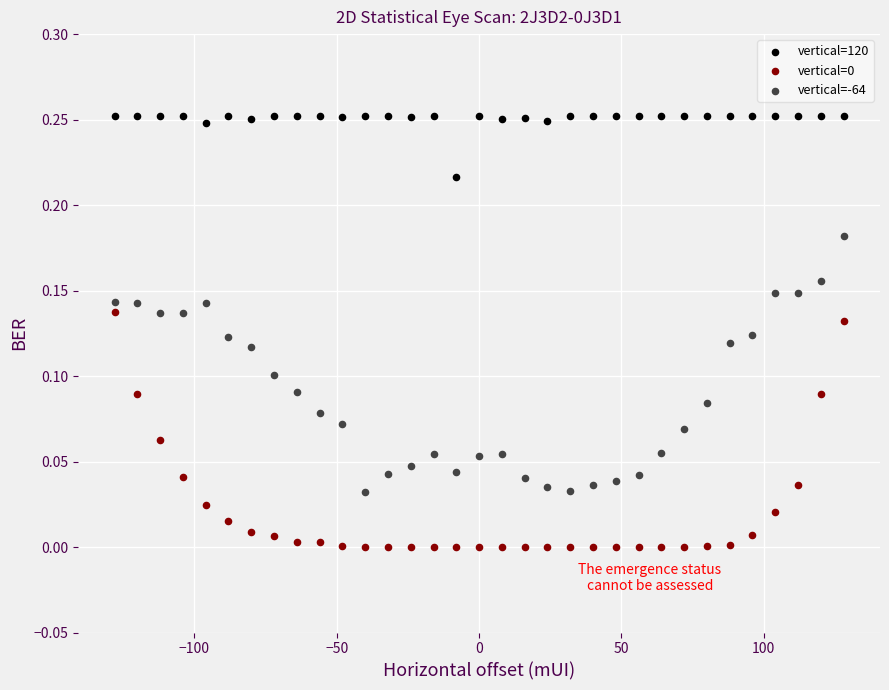

Which series contains the highest Y value?

vertical=120